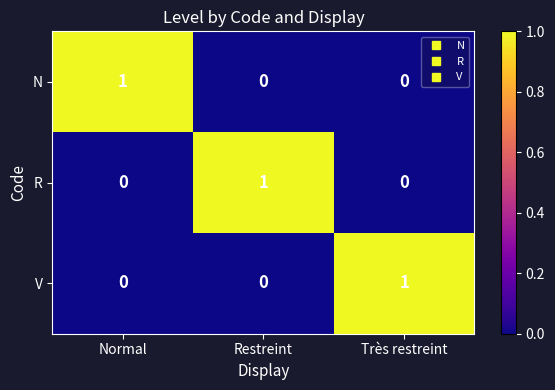

How many positive values does the N series have?

1